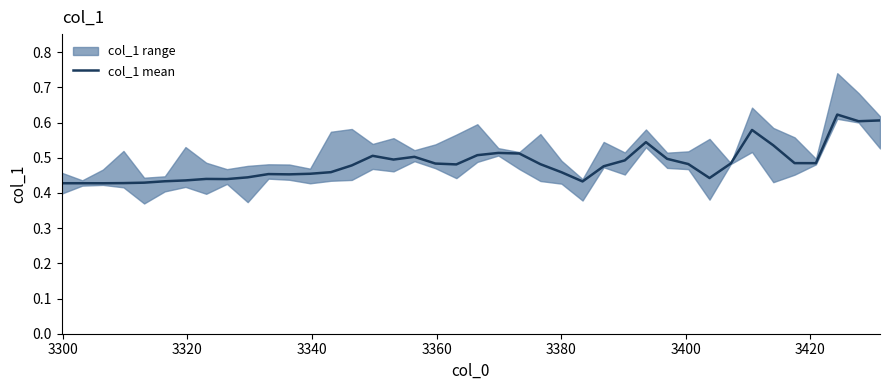

What is the smallest value displayed?

0.4